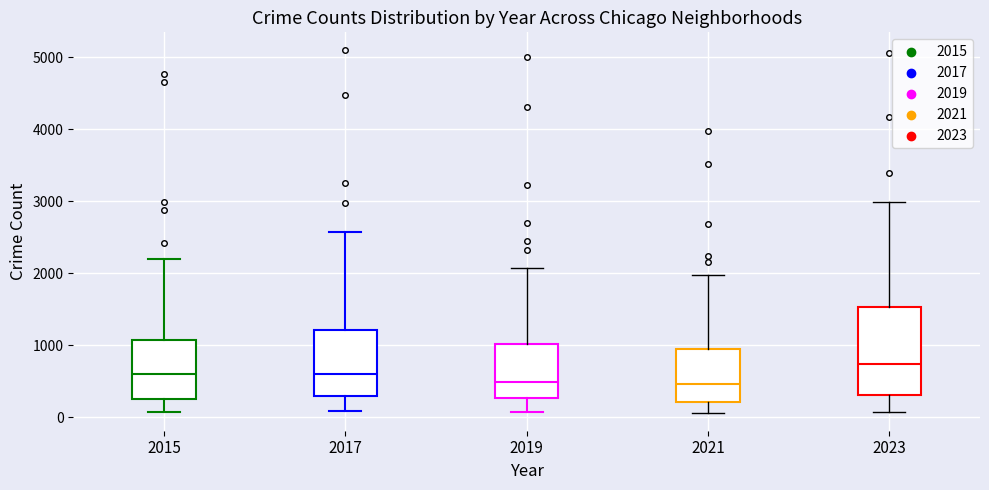

Reading left to right, read every box against the y-axis: the position of its median line, the range the box covers, and the ends of its whiskers. The values are not printed on the chart, so give them approximately, as read against the axis.

2015: median 600, box 300 to 1100, whiskers 100 to 2200
2017: median 600, box 300 to 1200, whiskers 100 to 2600
2019: median 500, box 300 to 1000, whiskers 100 to 2100
2021: median 500, box 200 to 900, whiskers 100 to 2000
2023: median 700, box 300 to 1500, whiskers 100 to 3000